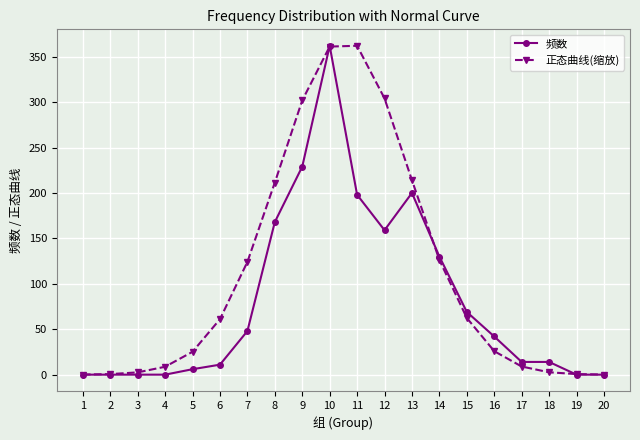

At which label is 频数 closest to 181?

8